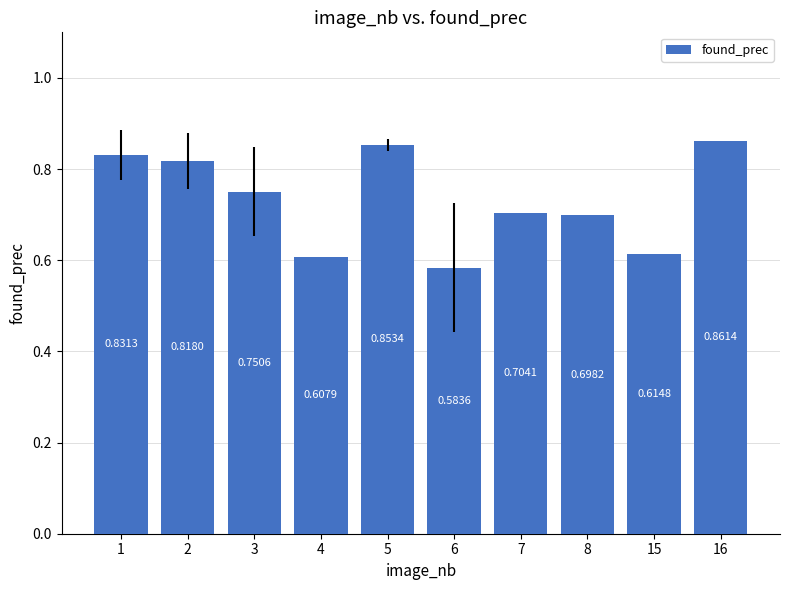

What is the sum of the values at 4 and 8?

1.3